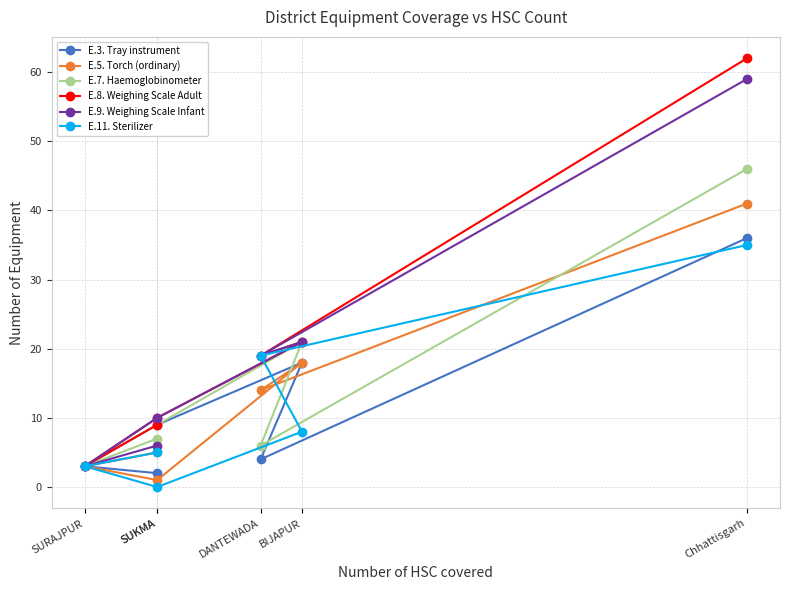

Which series has the largest total across all categories?

E.8. Weighing Scale Adult